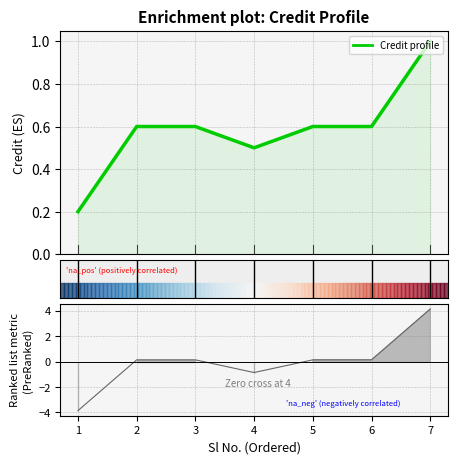

What is the minimum value shown in the chart?

0.2